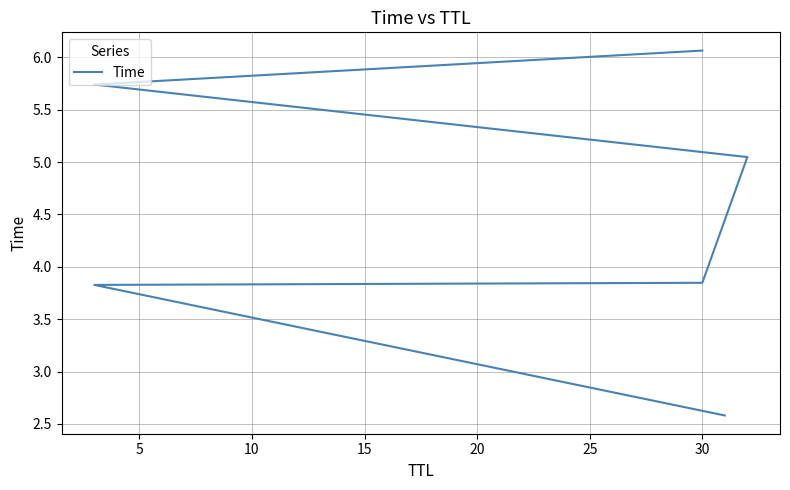

What is the approximate value at 30?

3.8